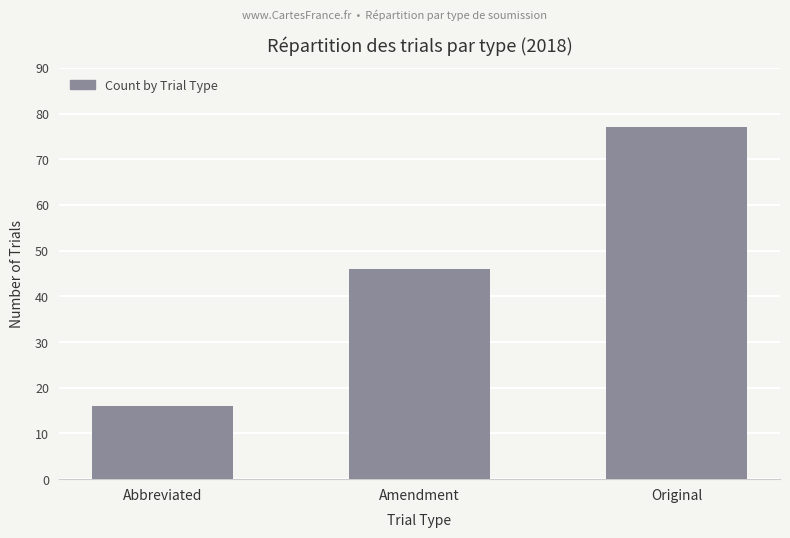

What is the value of the 2nd bar from the left?

46